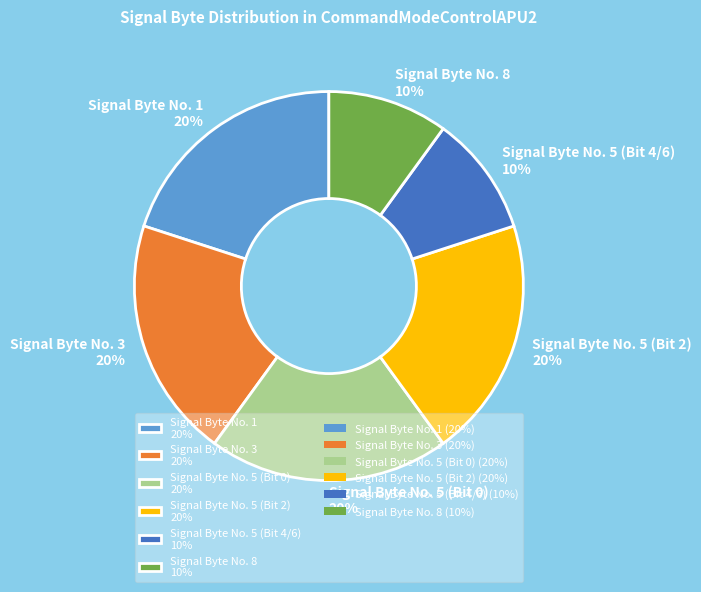

Count the number of slices in the pie.

6